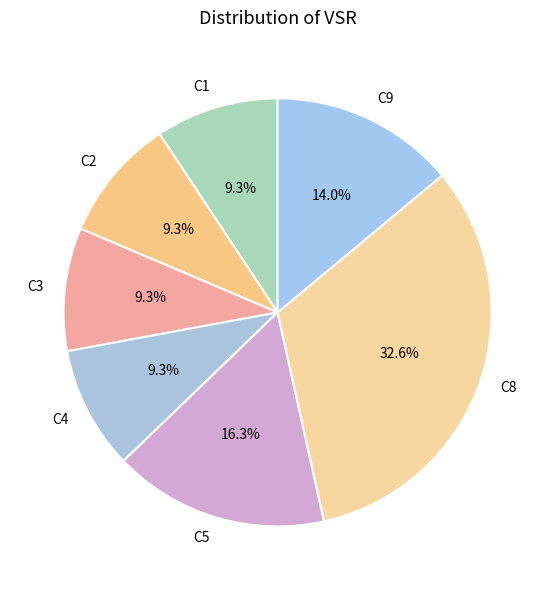

Is it true that C4 is 9% of the pie?

True